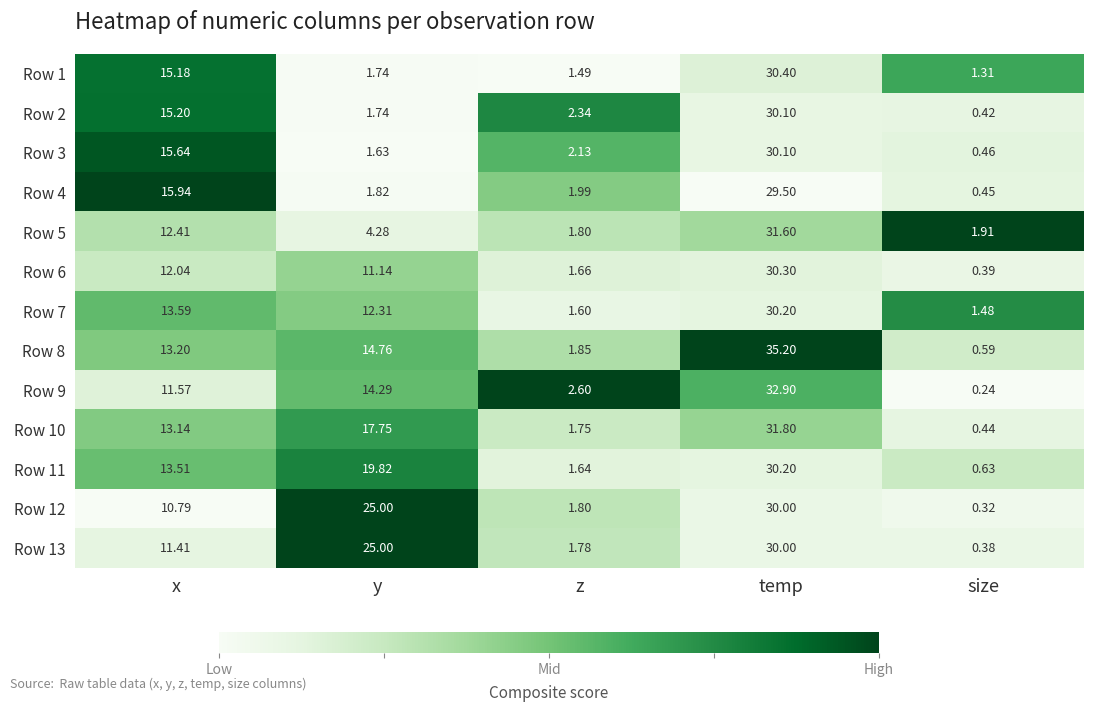

Is the value of Row 11 at temp greater than the value of Row 8 at y?

Yes